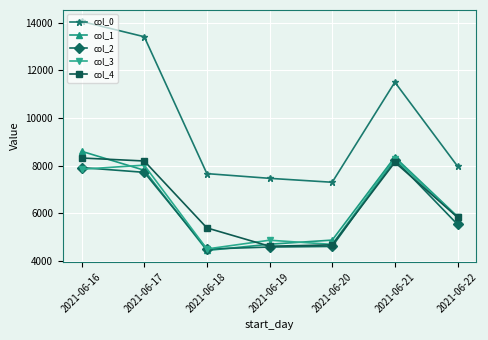

Which series changed the most between 2021-06-20 and 2021-06-22?

col_4